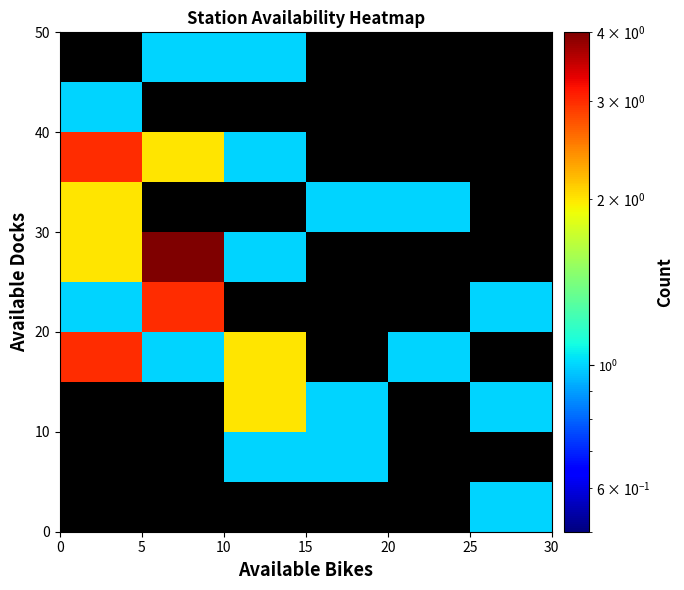

Count the number of data series in this chart.

10